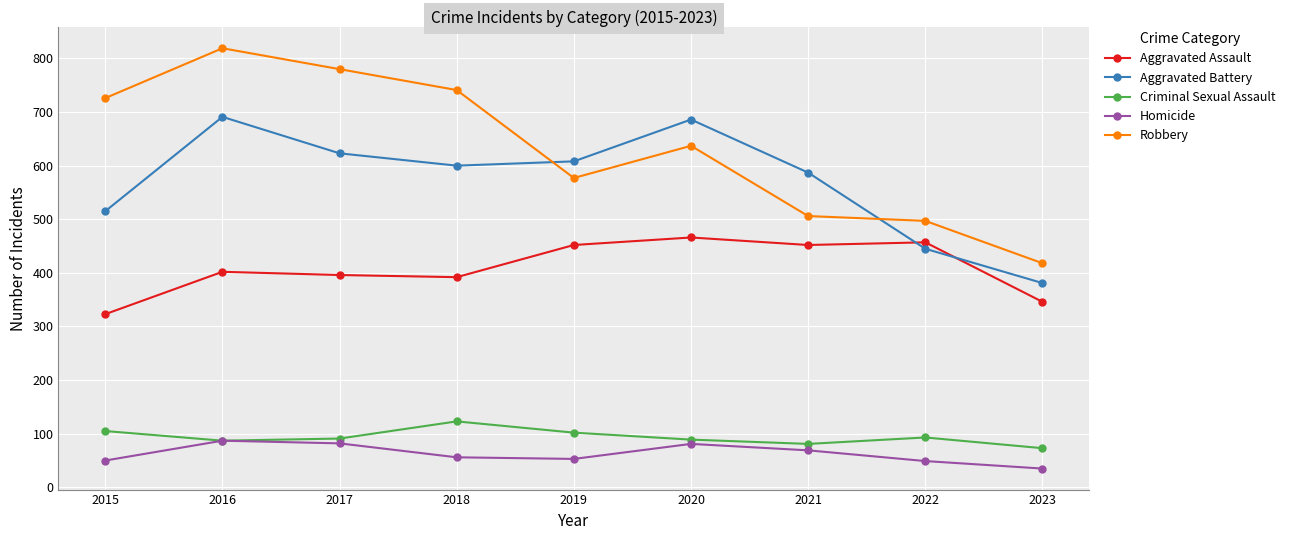

Is the value of Criminal Sexual Assault at 2015 greater than the value of Aggravated Battery at 2021?

No